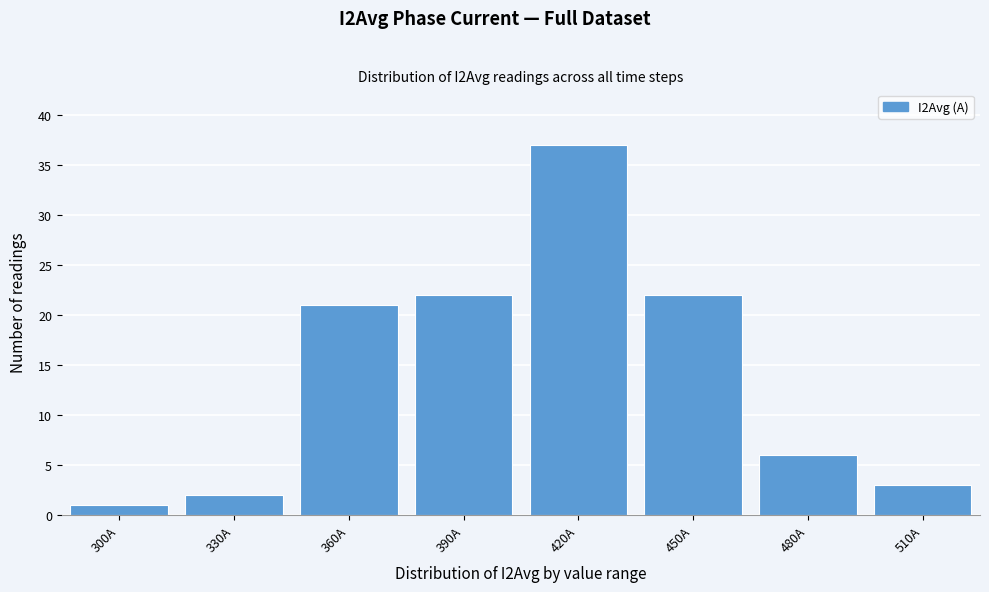

Reading left to right, extract all data points from this chart.

300A=1	330A=2	360A=21	390A=22	420A=37	450A=22	480A=6	510A=3